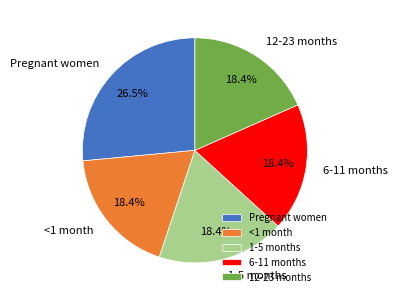

What is the ratio of the value at <1 month to the value at 6-11 months?

1.0